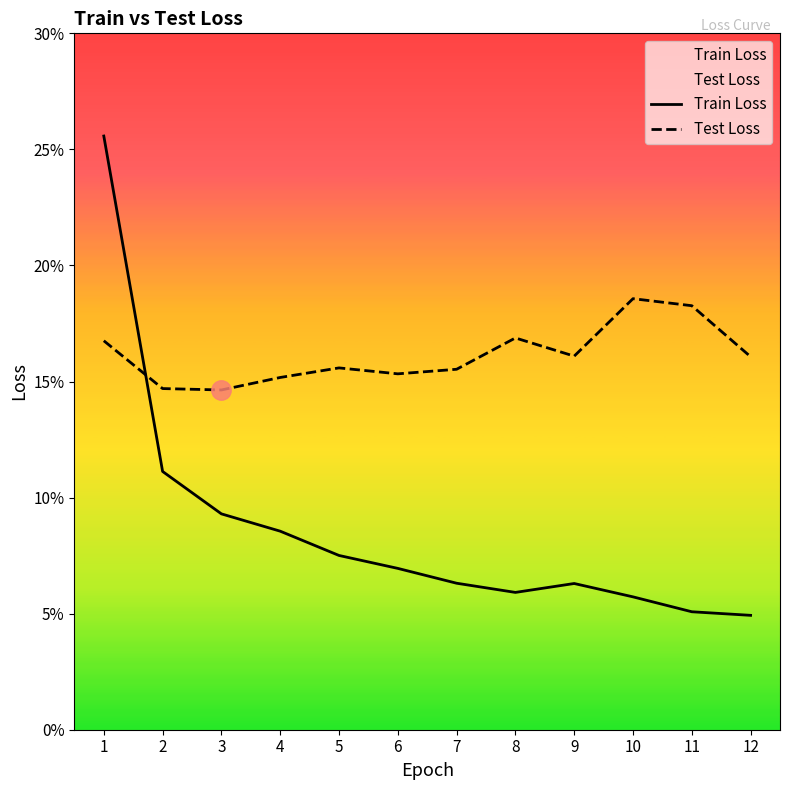

Between 5 and 11, which series saw the biggest shift?

Test Loss